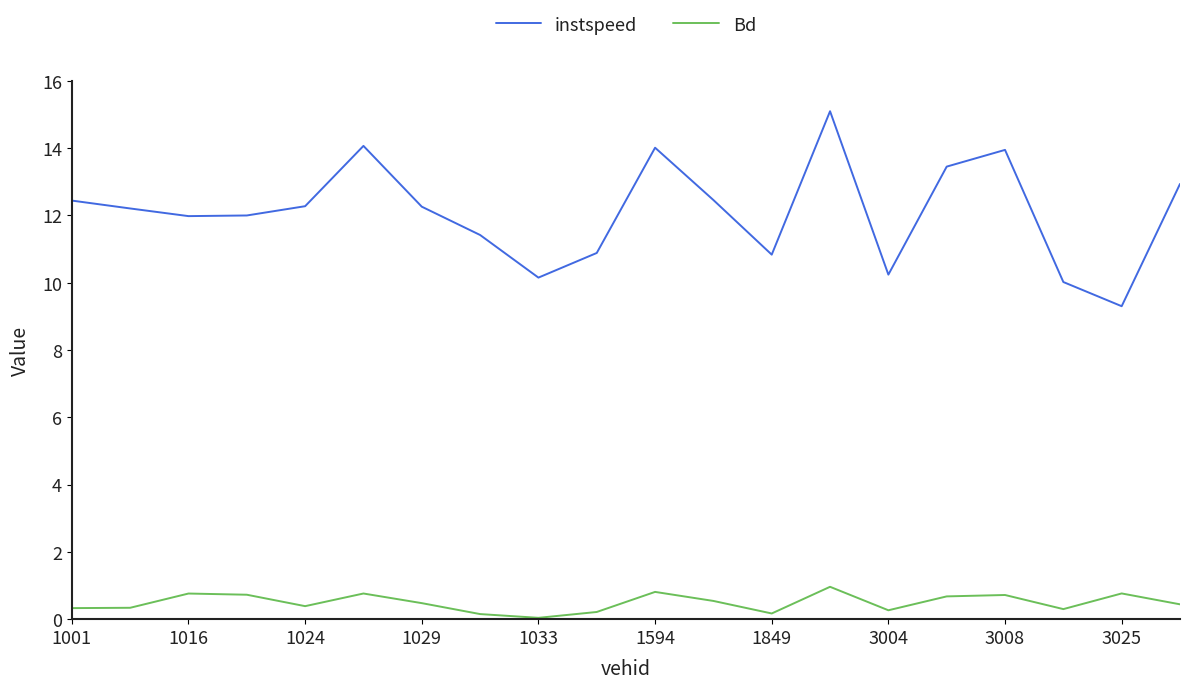

What is the difference between the maximum and minimum values in the Bd series?

0.9